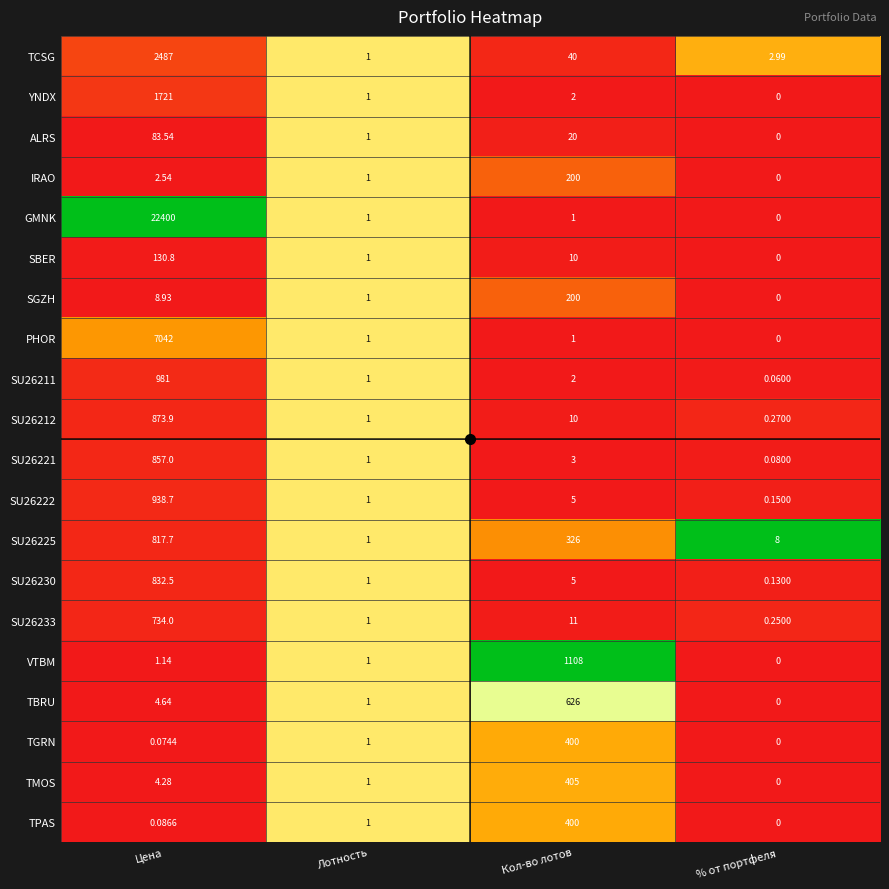

Which series has the largest range (max minus min)?

GMNK